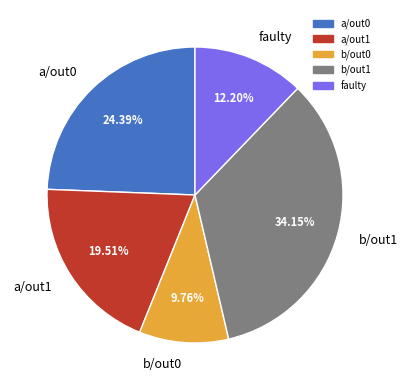

Which category has the smallest portion of the pie?

b/out0